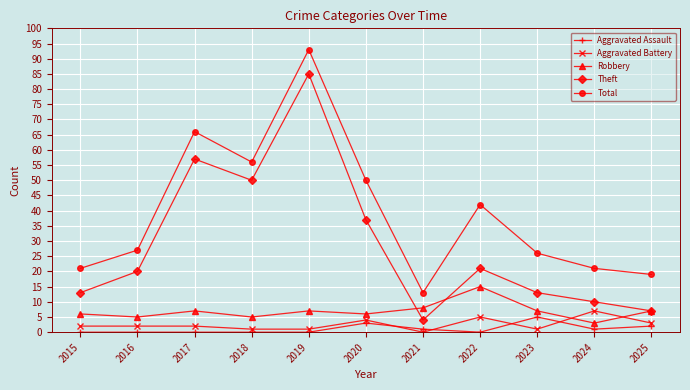

What are all the series names shown in the legend?

Aggravated Assault, Aggravated Battery, Robbery, Theft, Total